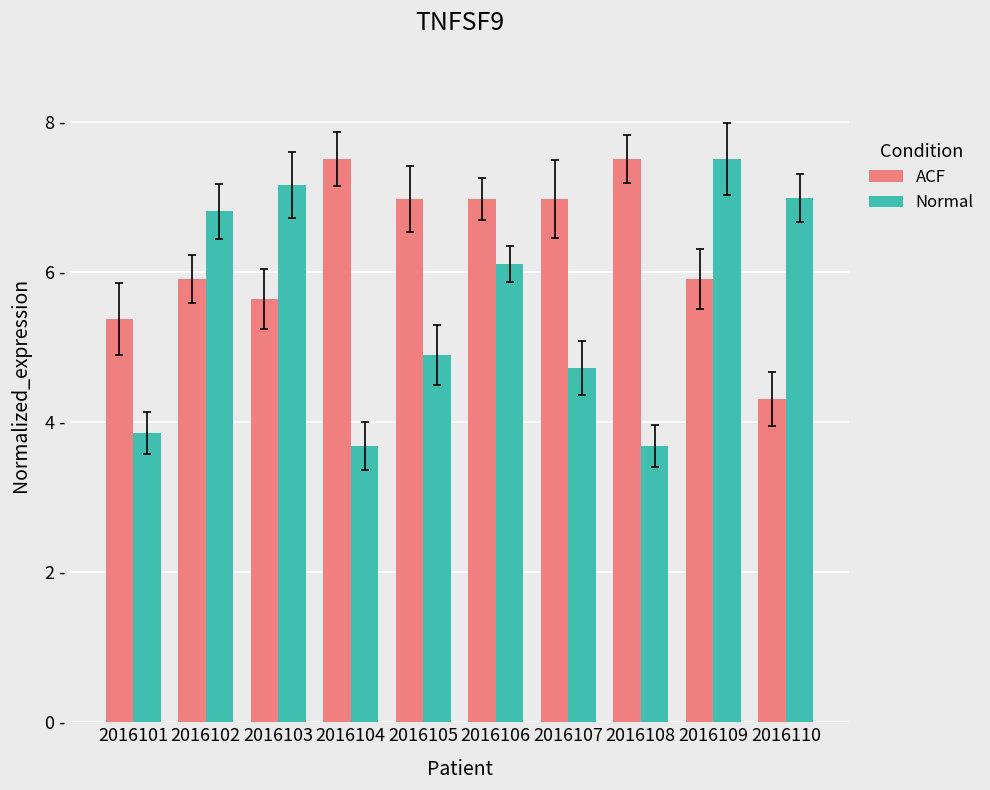

Which label corresponds to the smallest value in the chart?

2016104